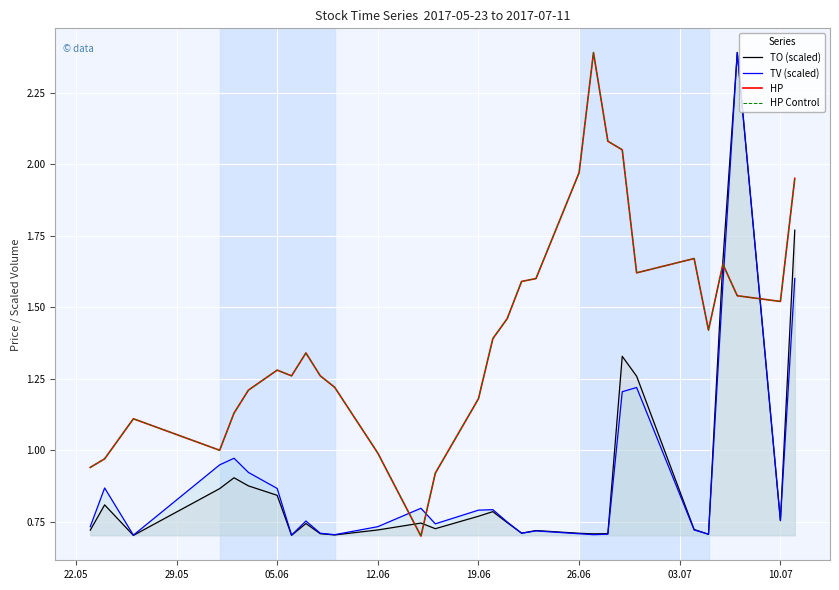

Does the chart display data point markers on the line(s)?

No